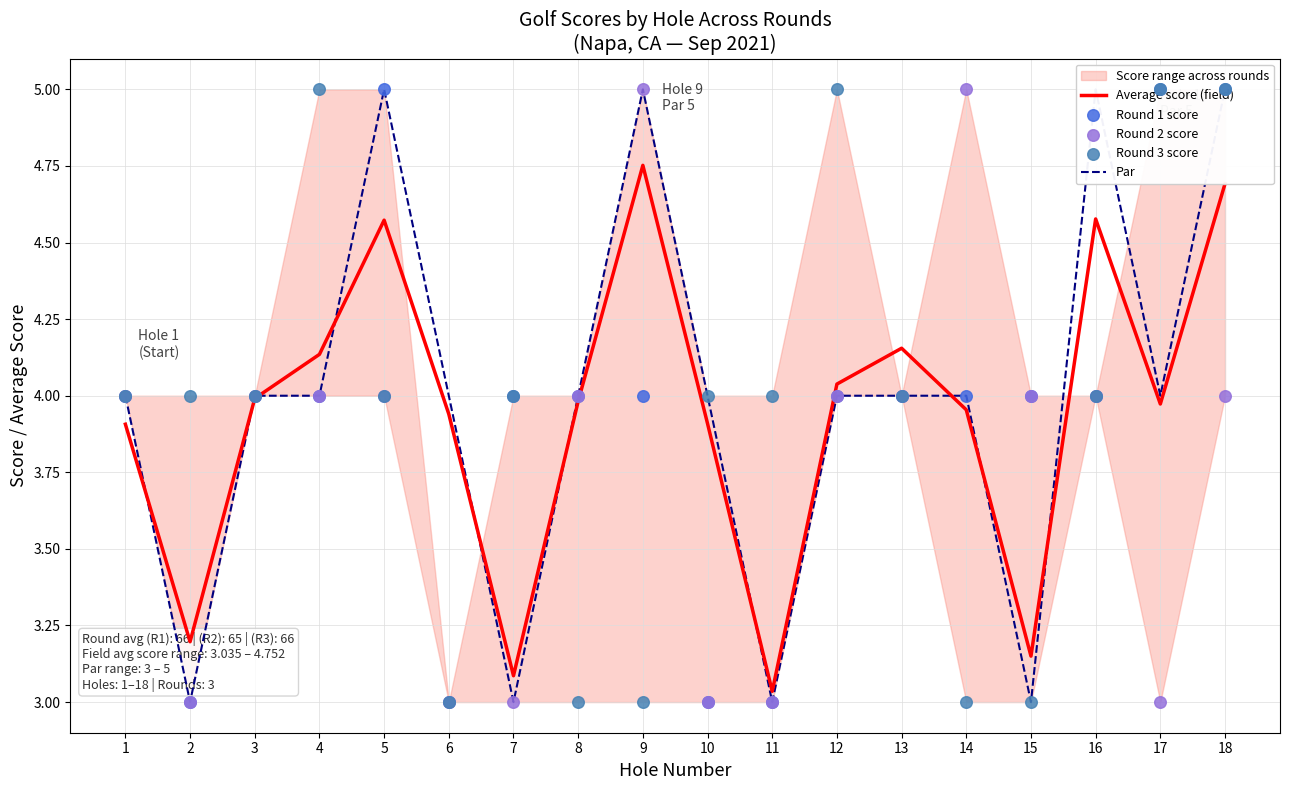

Which series reaches the maximum Y coordinate?

Par